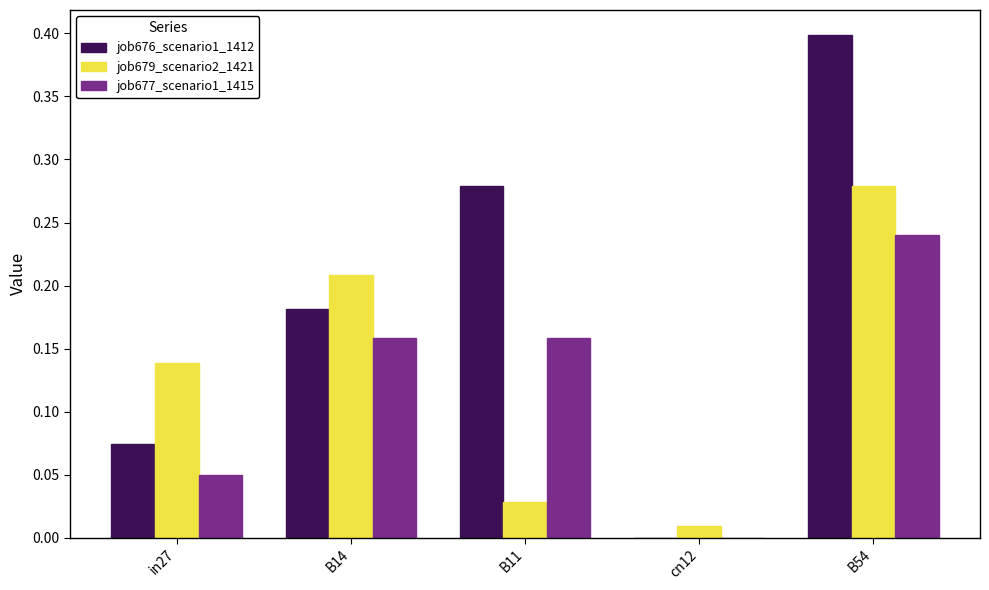

The job676_scenario1_1412 series shows 0.6 at B54. True or false?

False